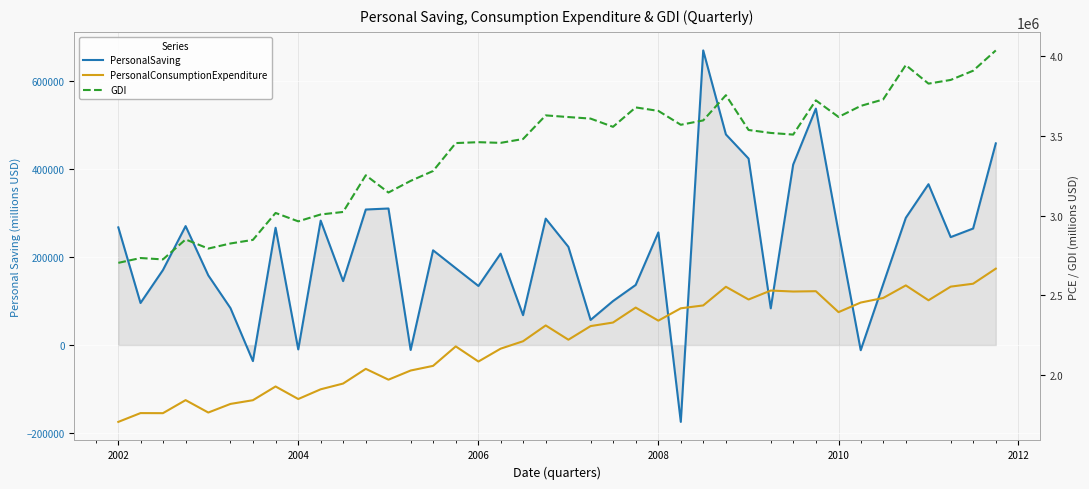

What are all the series names shown in the legend?

PersonalSaving, PersonalConsumptionExpenditure, GDI